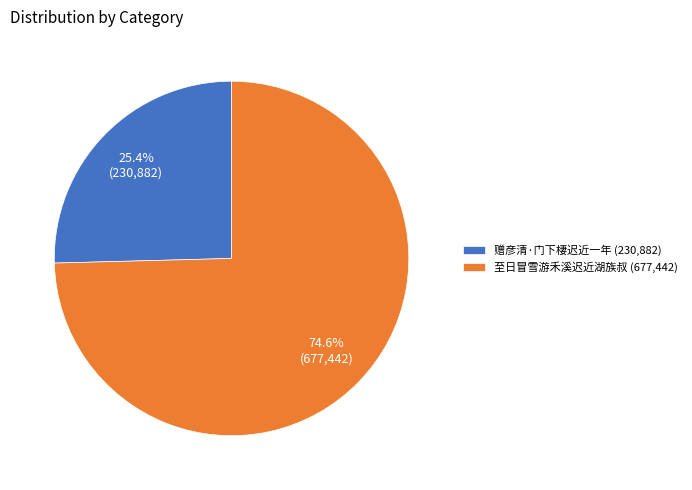

Is there a majority slice in this chart?

Yes